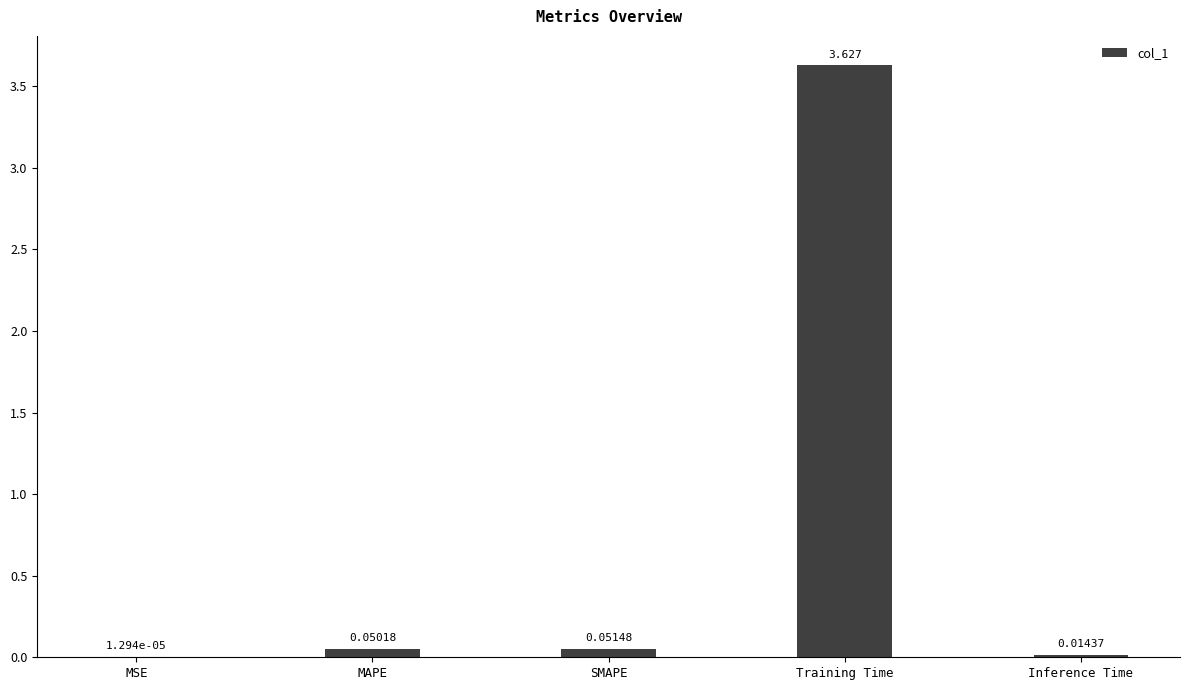

What is the average value?

0.7